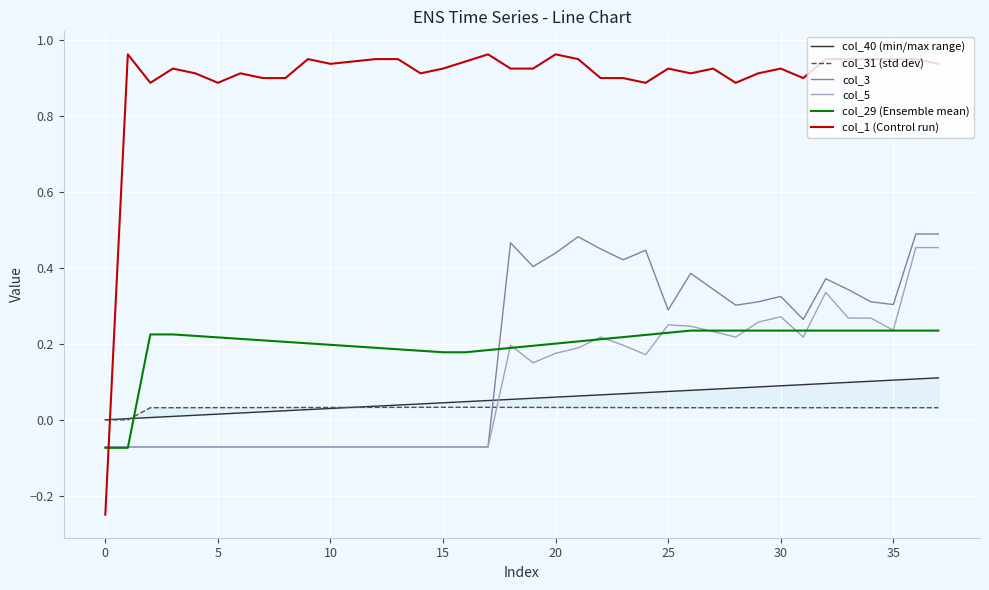

After their last crossing, which series has the higher values: col_5 or col_1 (Control run)?

col_1 (Control run)